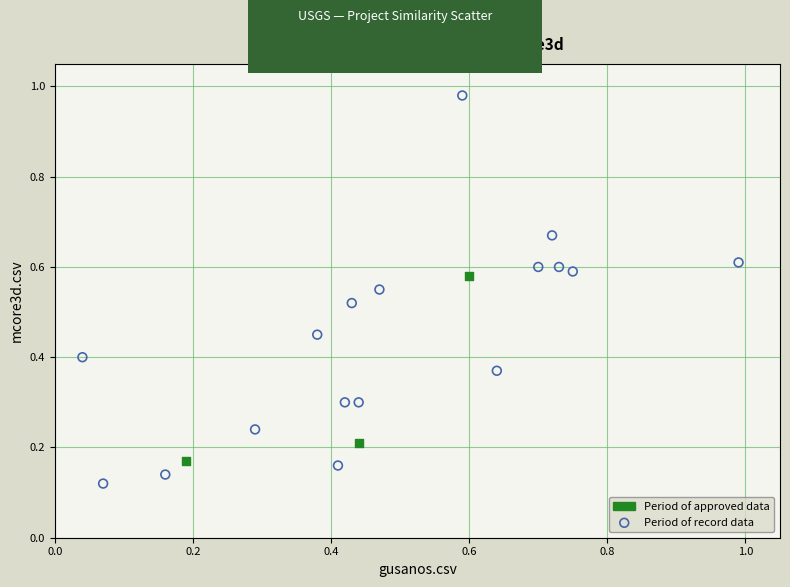

Which series contains the highest Y value?

Period of record data